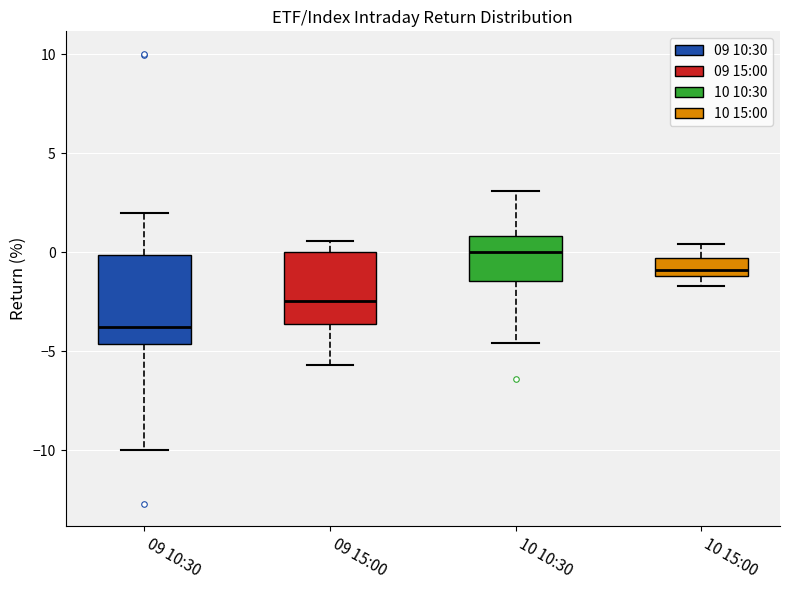

Where does the upper whisker of the box for 09 15:00 end on the y-axis? The values are not printed on the chart, so give them approximately, as read against the axis.

0.5